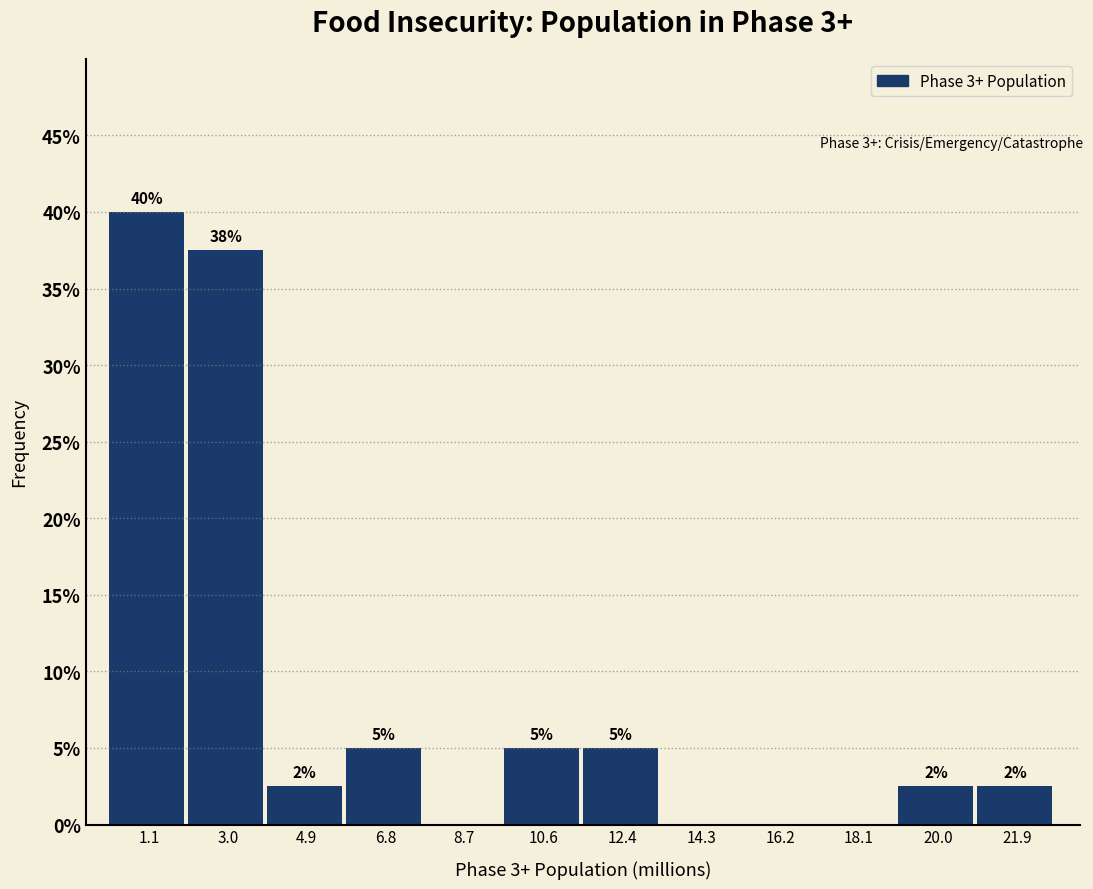

Over which range of the x-axis is the bar tallest?

0.2 to 2.0